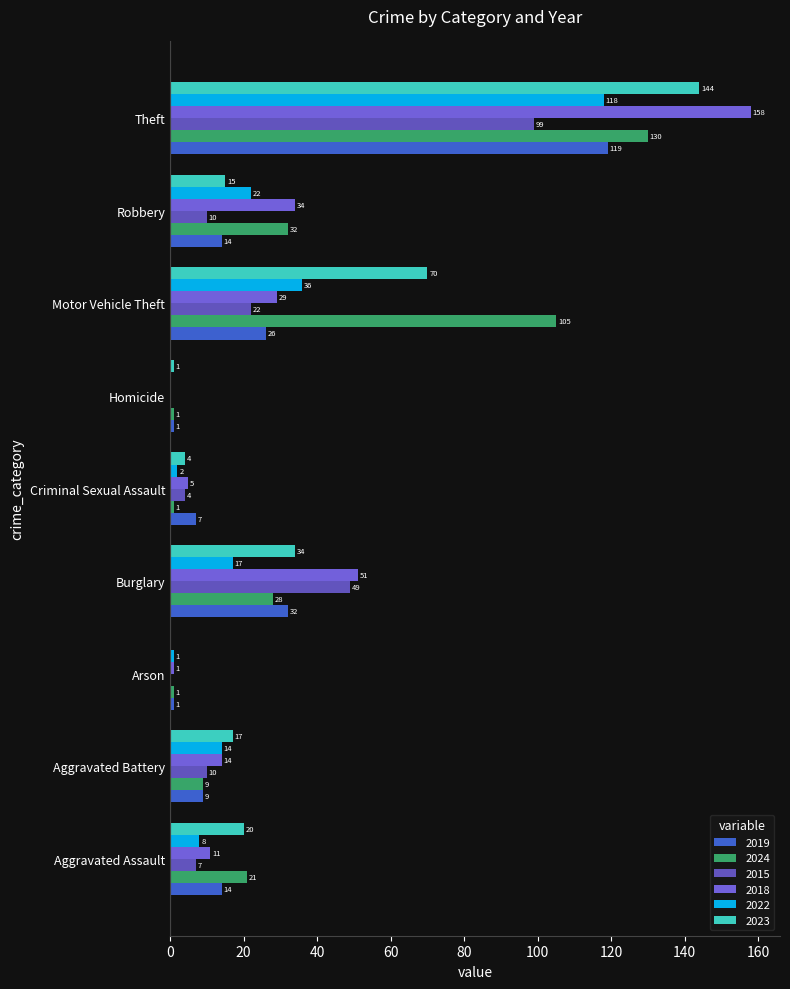

Count the number of data series in this chart.

6